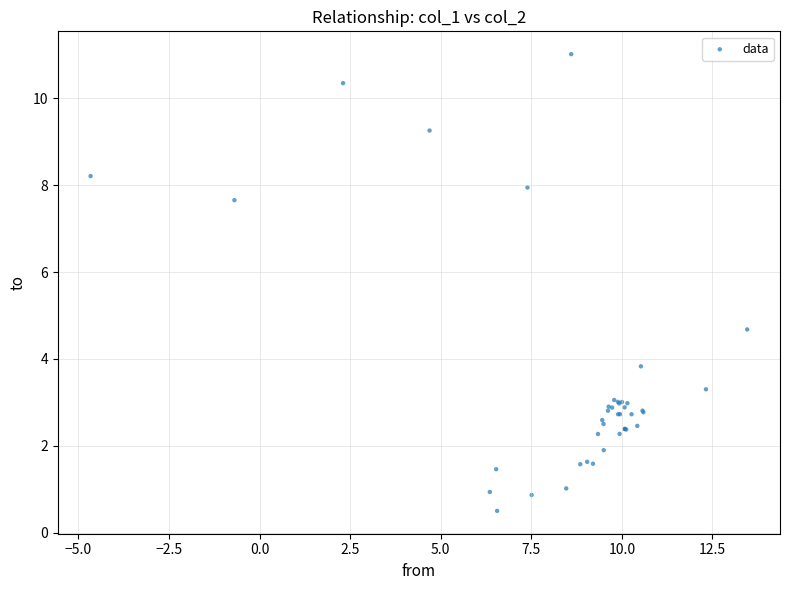

What Y value in the scatter plot is closest to 5?

4.7